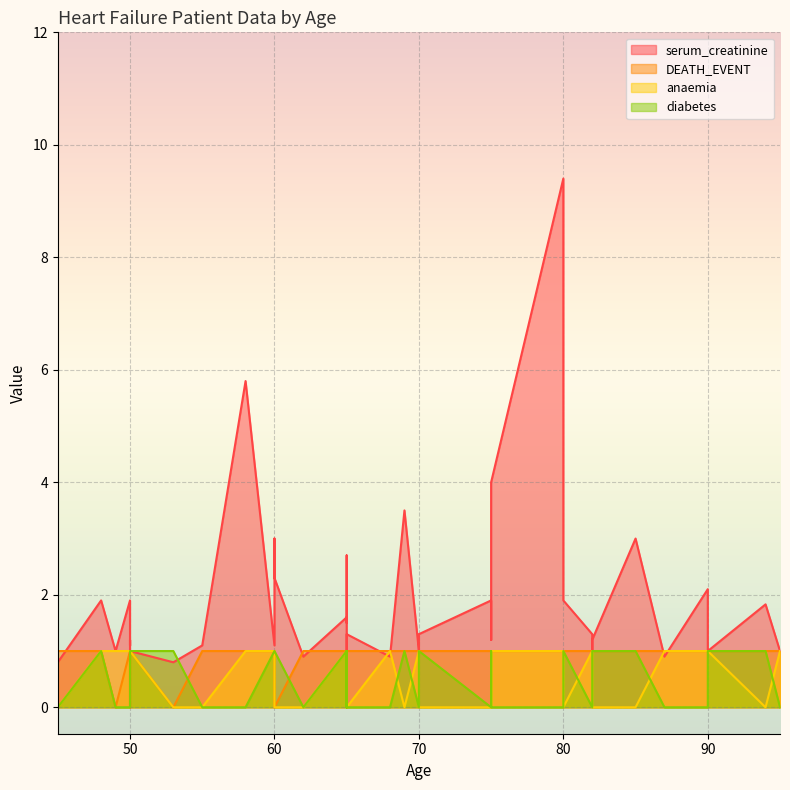

How many categories are shown in the chart?

40